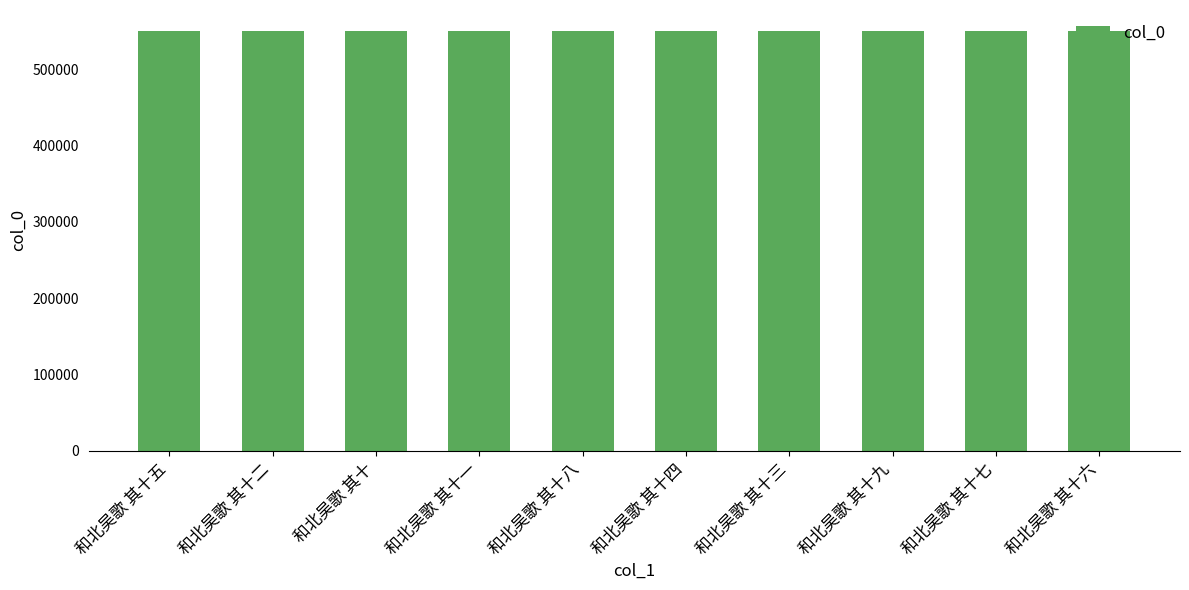

The chart shows a value of 813889 at 和北吴歌 其十六. True or false?

False